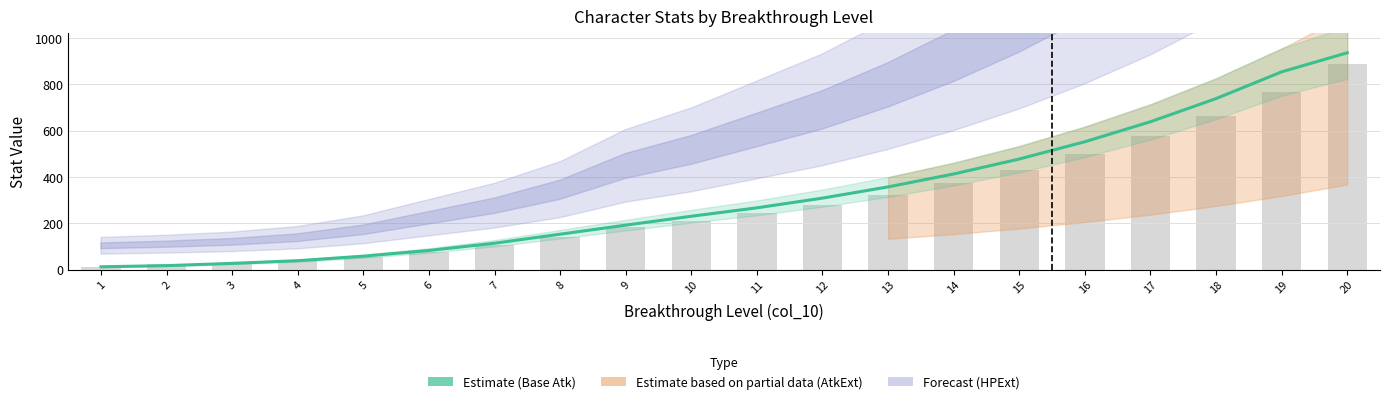

What is the greatest value displayed?

936.4